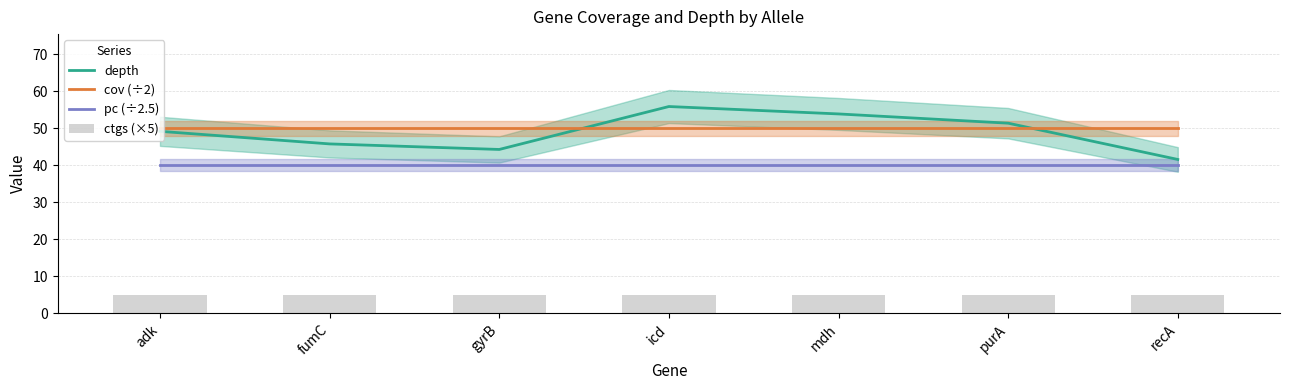

Does the chart contain any negative values?

No